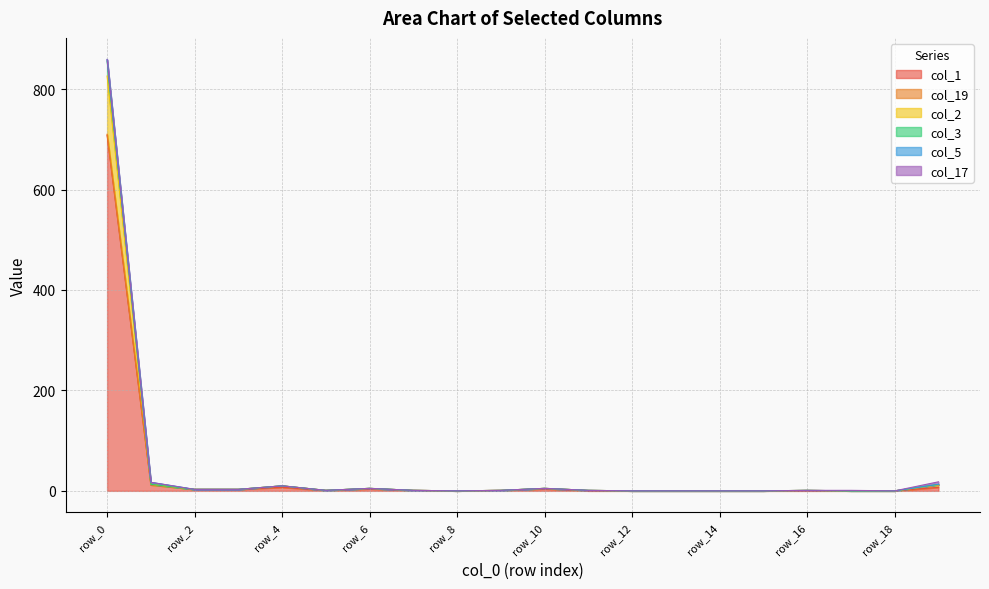

How many lines are shown in the chart?

6